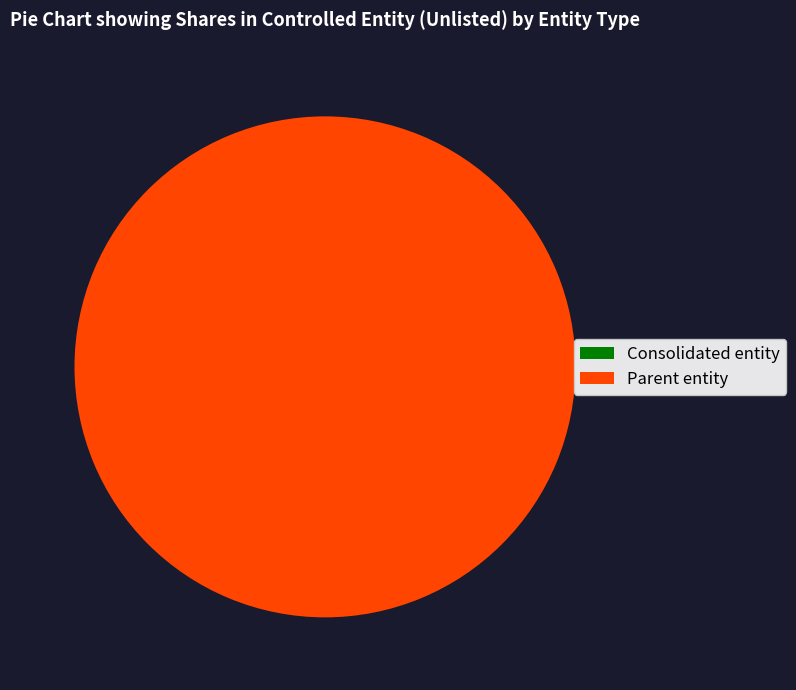

What is the largest slice in the pie chart?

Parent entity